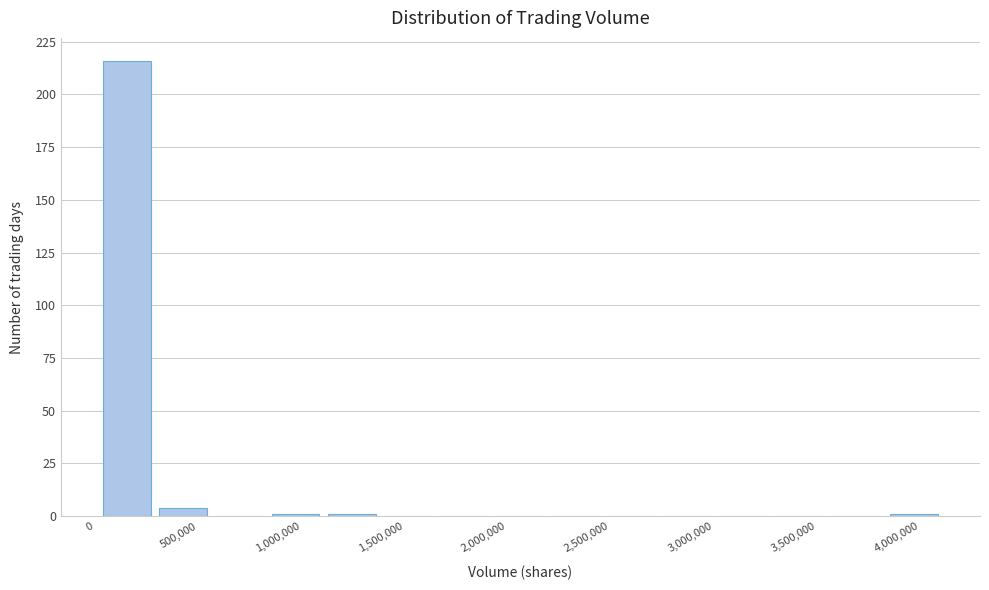

Reading left to right, list every bar in this chart as the range it spans on the x-axis followed by its height. Neither the bar edges nor the heights are printed on the chart, so give them approximately, as read against the axes.

0 to 300000: 215
300000 to 550000: under 5
550000 to 850000: 0
850000 to 1100000: under 5
1100000 to 1400000: under 5
1400000 to 1650000: 0
1650000 to 1950000: 0
1950000 to 2200000: 0
2200000 to 2450000: 0
2450000 to 2750000: 0
2750000 to 3000000: 0
3000000 to 3300000: 0
3300000 to 3550000: 0
3550000 to 3850000: 0
3850000 to 4100000: under 5